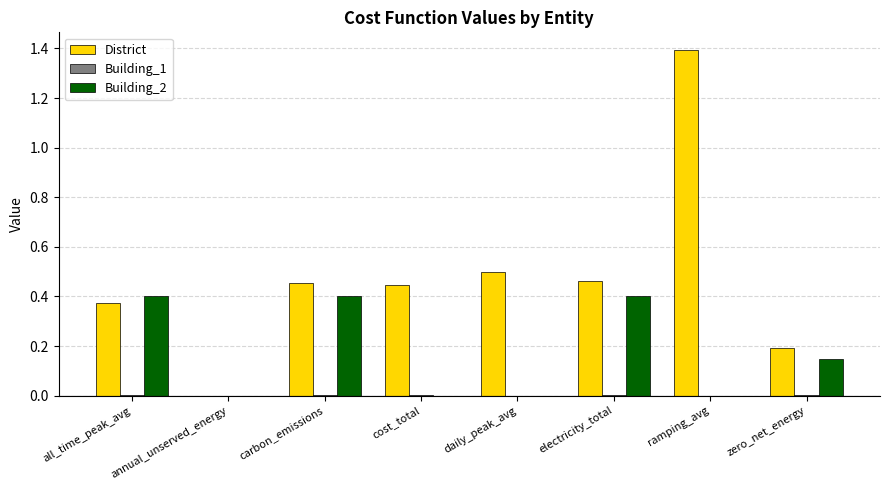

How many groups of bars are there?

8